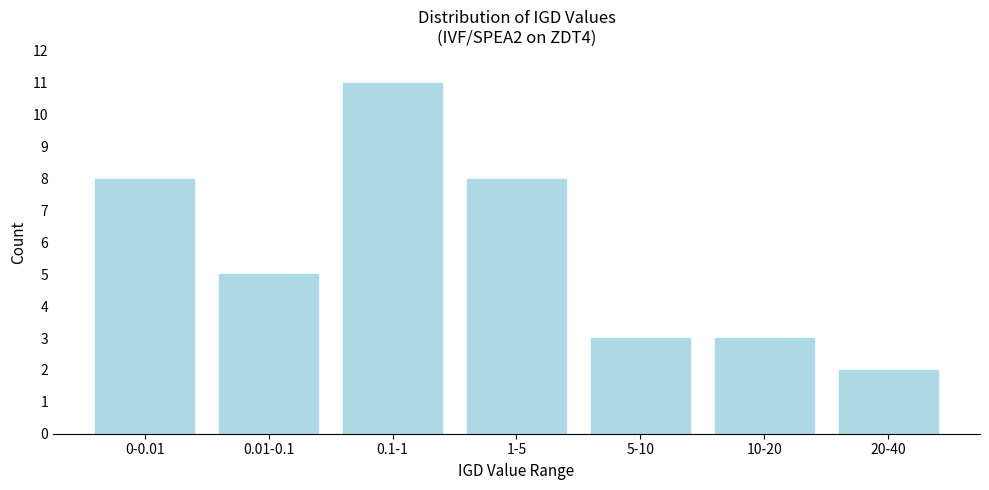

Reading left to right, list all the values displayed in this chart.

8	5	11	8	3	3	2